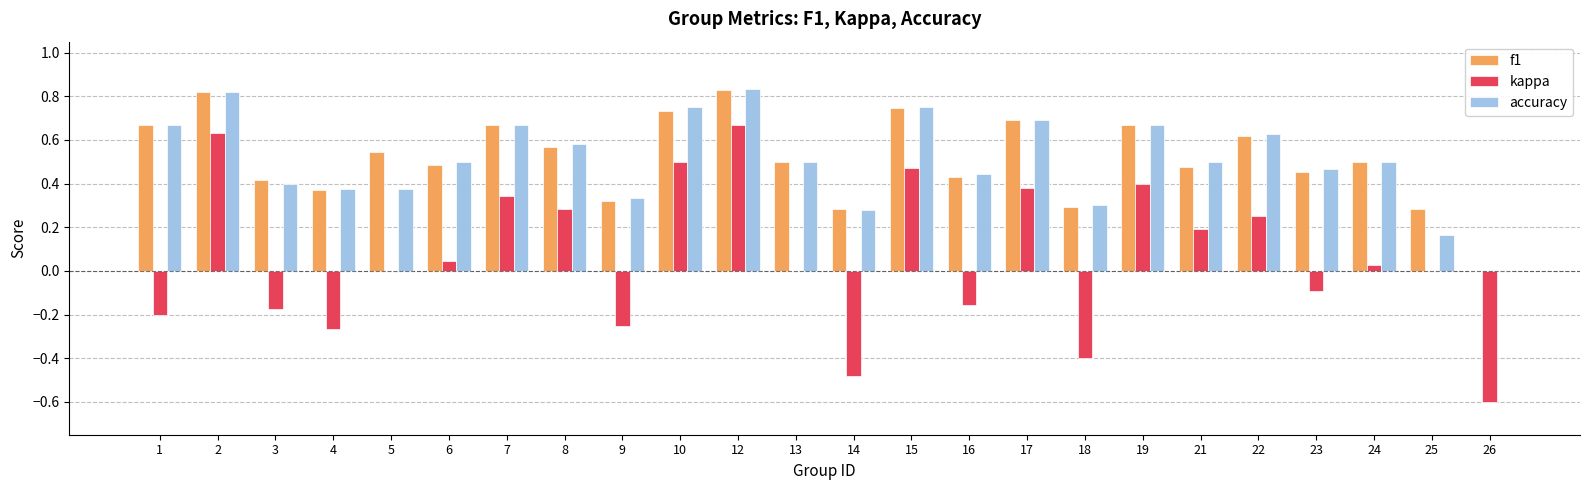

How many data points does each series have?

24